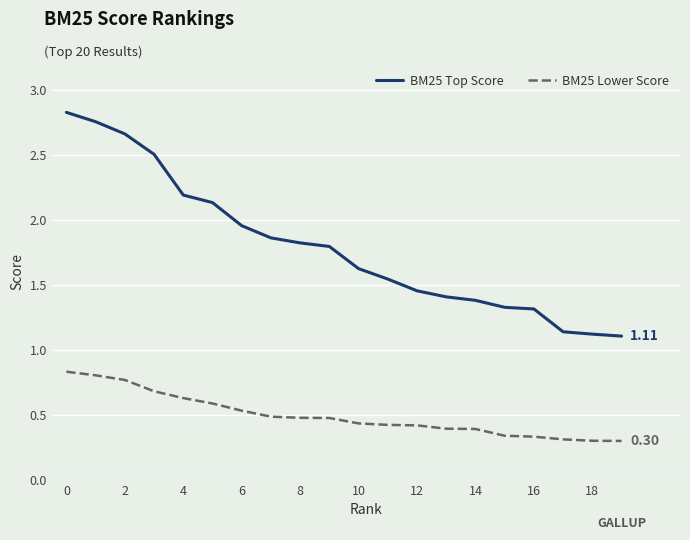

Rank the series by their maximum value, from highest to lowest.

BM25 Top Score, BM25 Lower Score